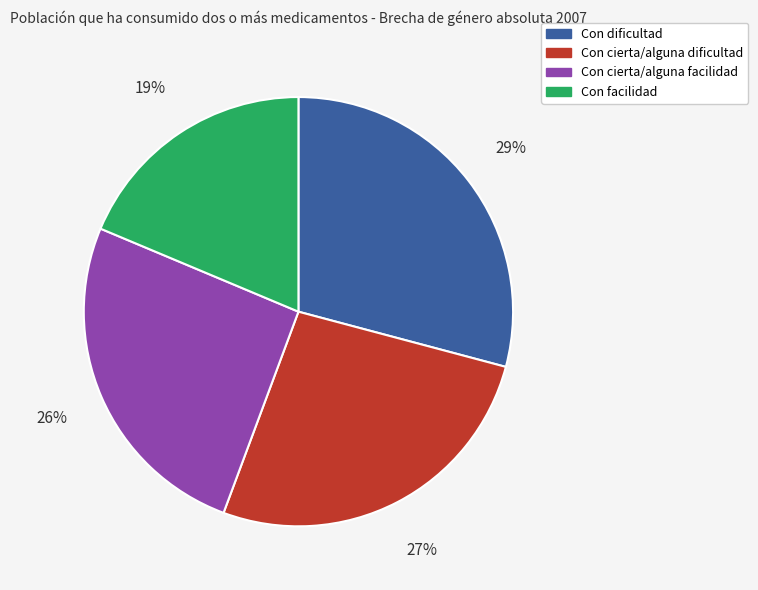

What percentage is the Con dificultad slice, to the nearest percent?

29%